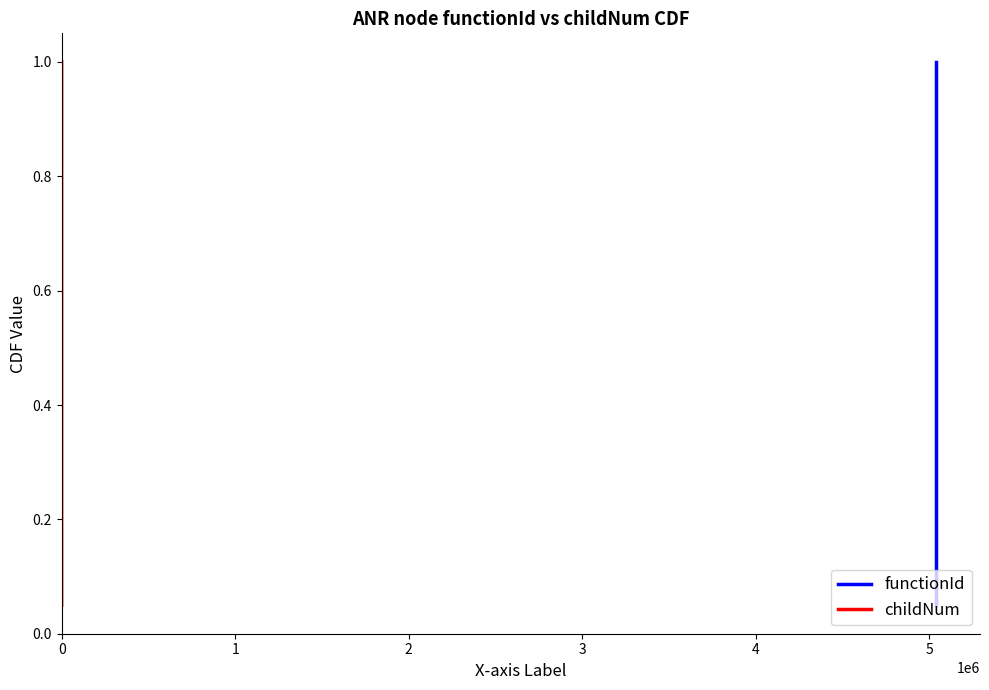

The value of childNum at 0 is 0.6. True or false?

True